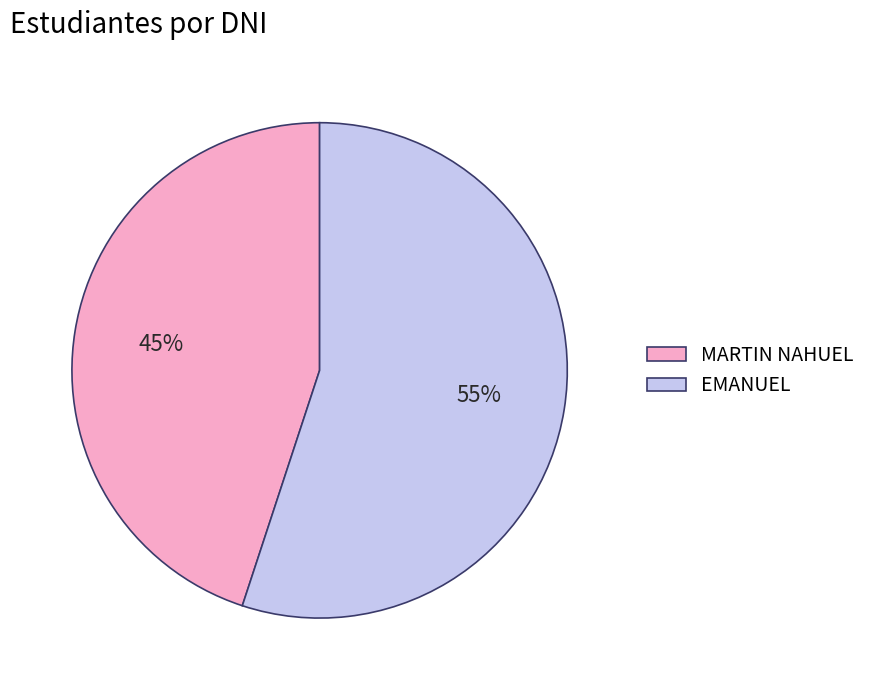

Does MARTIN NAHUEL represent more than half of the total?

No